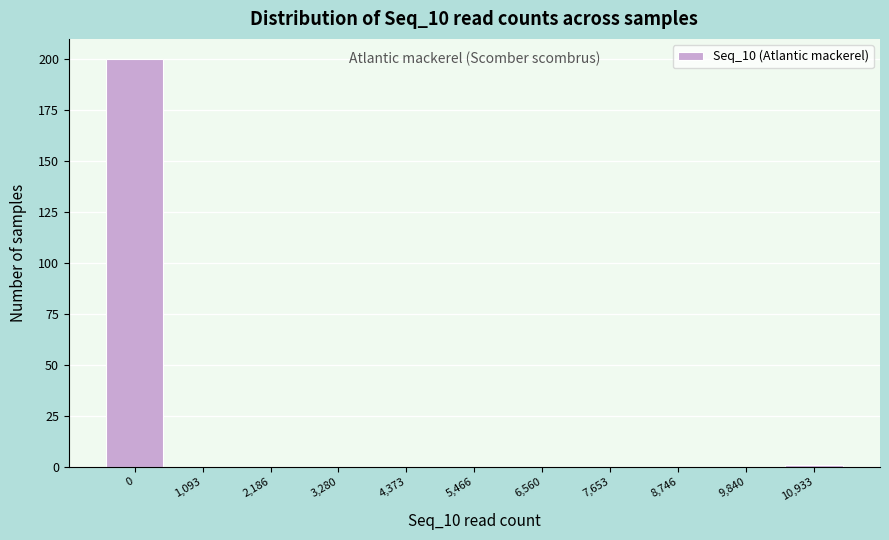

Reading right to left, list all the values displayed in this chart.

10,933=1	9,840=0	8,746=0	7,653=0	6,560=0	5,466=0	4,373=0	3,280=0	2,186=0	1,093=0	0=200